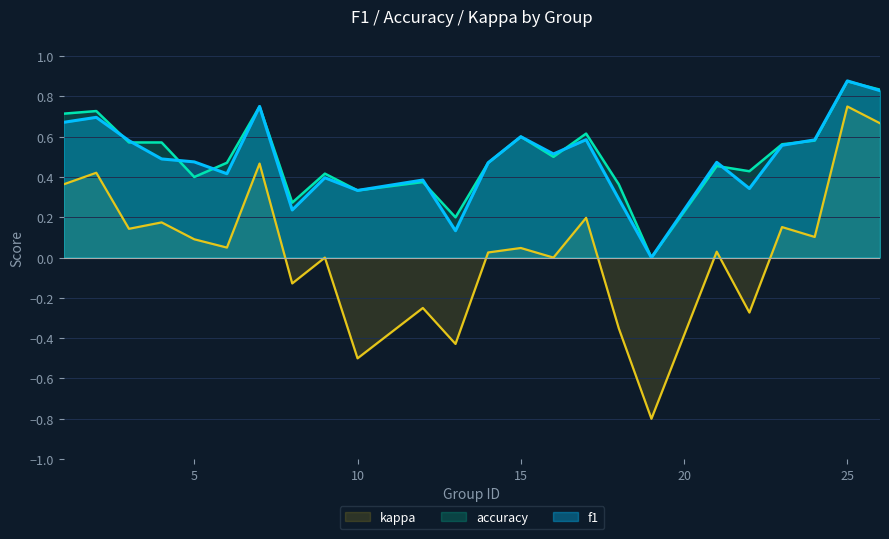

In f1, how many points are higher than both neighbors (excluding endpoints)?

8